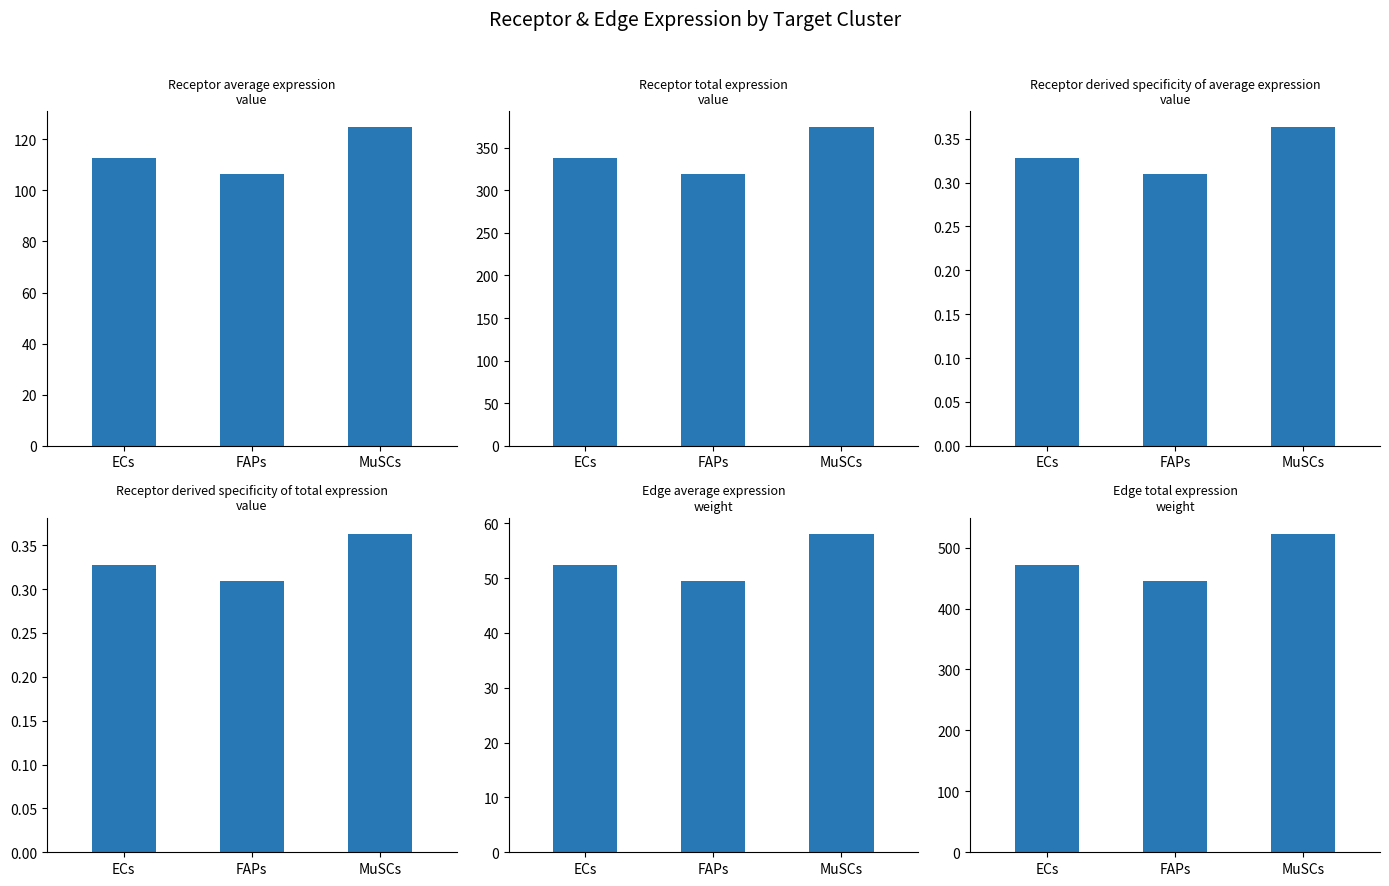

At ECs, list the series in order from smallest to largest.

Receptor derived specificity of average expression value, Receptor derived specificity of total expression value, Edge average expression weight, Receptor average expression value, Receptor total expression value, Edge total expression weight